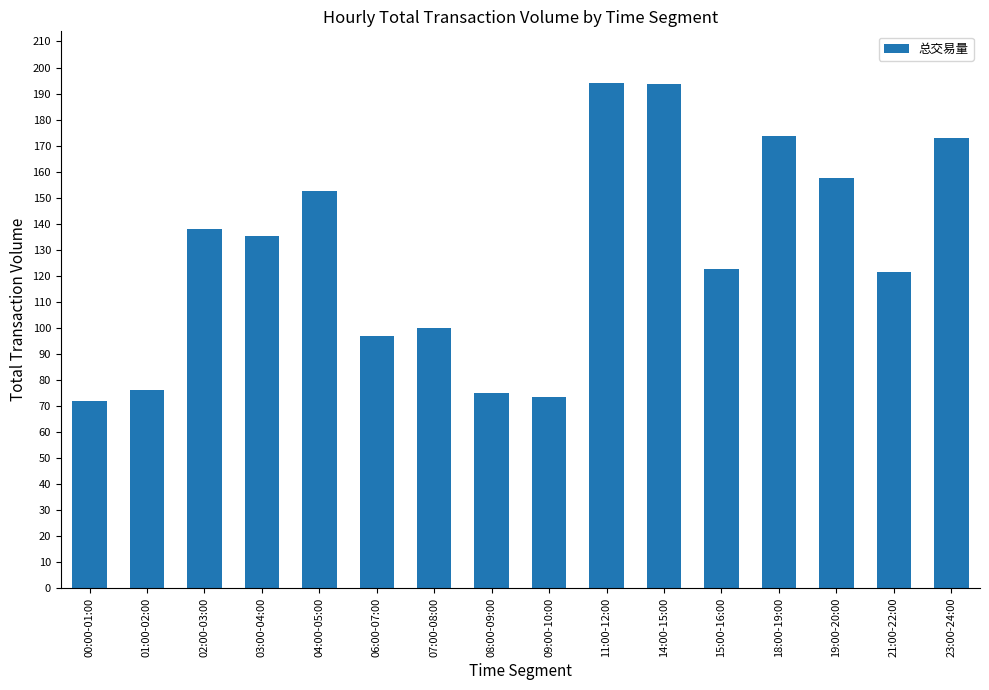

Read the value at 06:00-07:00.

96.9